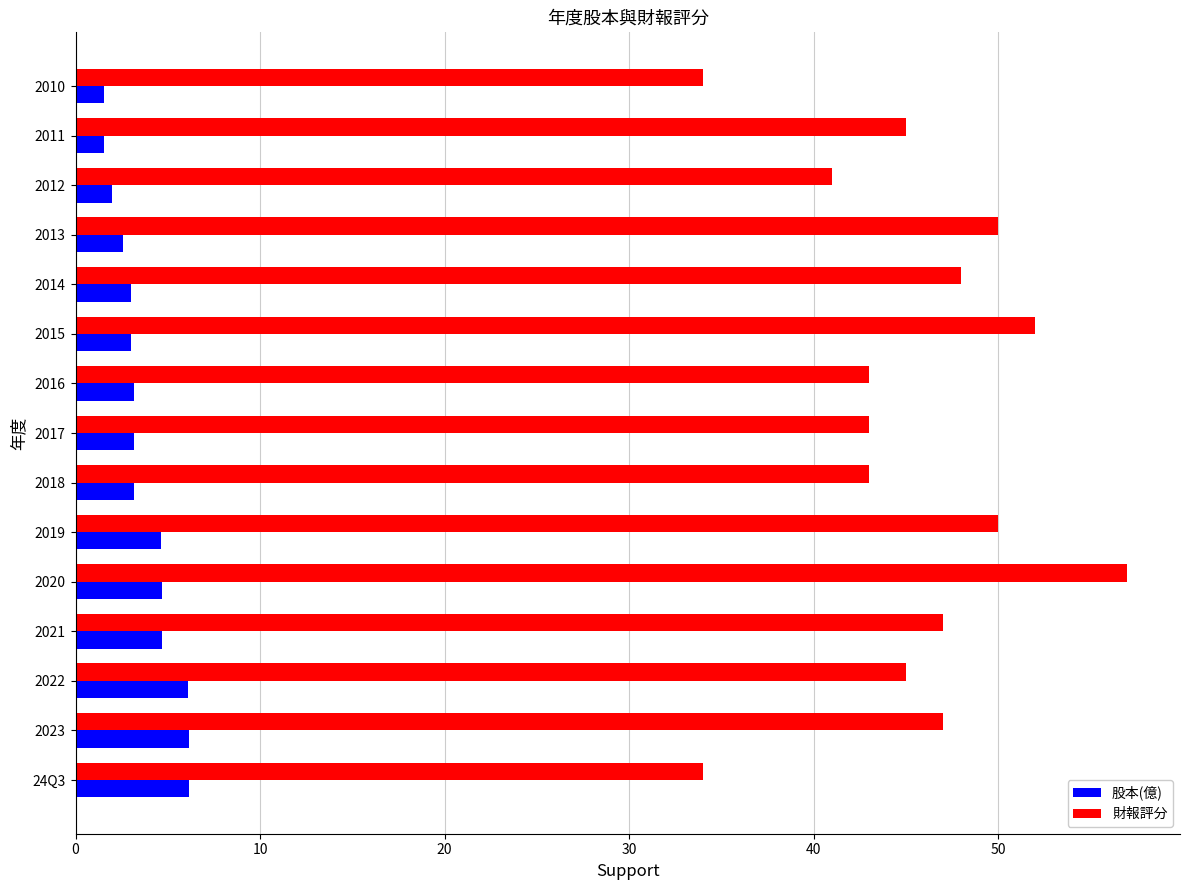

Rank the series by their maximum value, from highest to lowest.

財報評分, 股本(億)